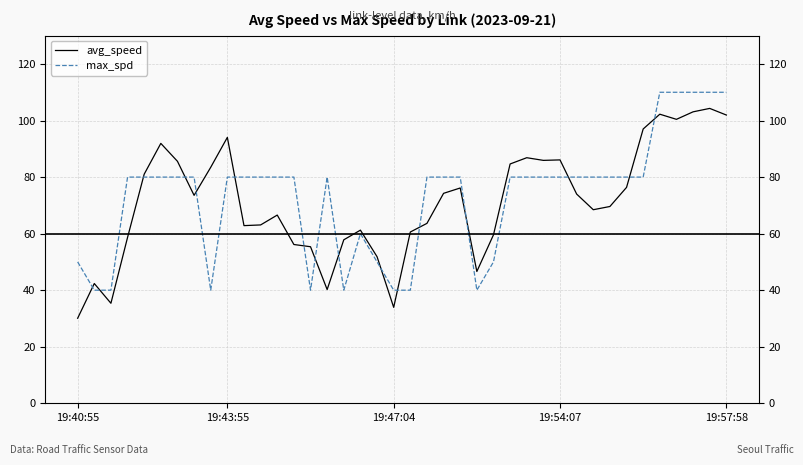

What is the difference between the avg_speed values at 8 and 34?

13.5